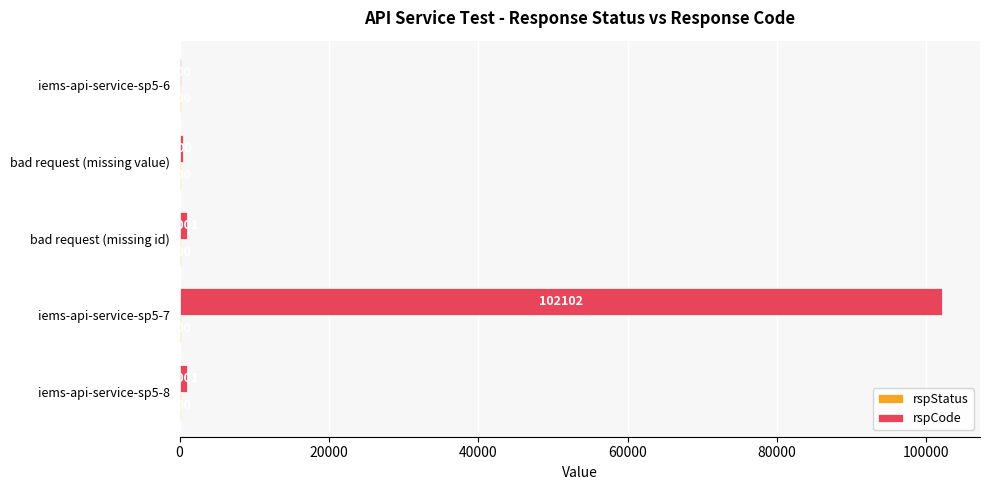

What value does the rspCode series have at bad request (missing id), to the nearest 50?

1000